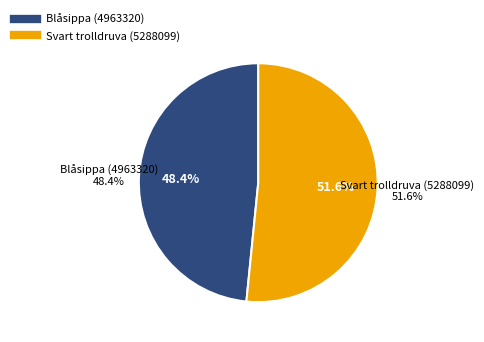

Rank the categories by value from highest to lowest.

Svart trolldruva (5288099), Blåsippa (4963320)